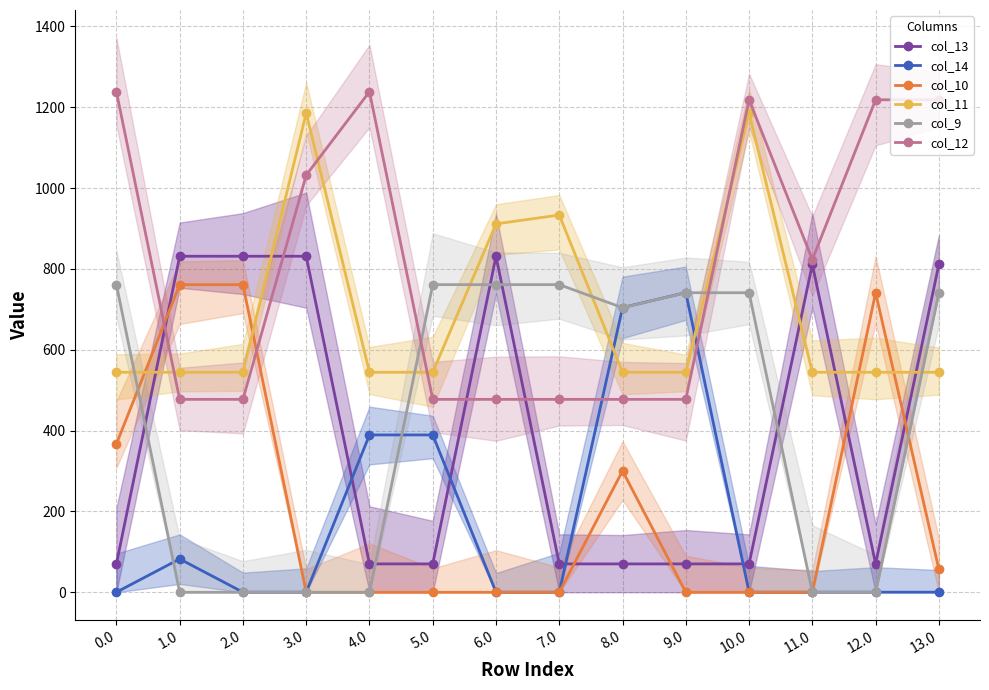

Between 8.0 and 9.0, which series saw the biggest shift?

col_10